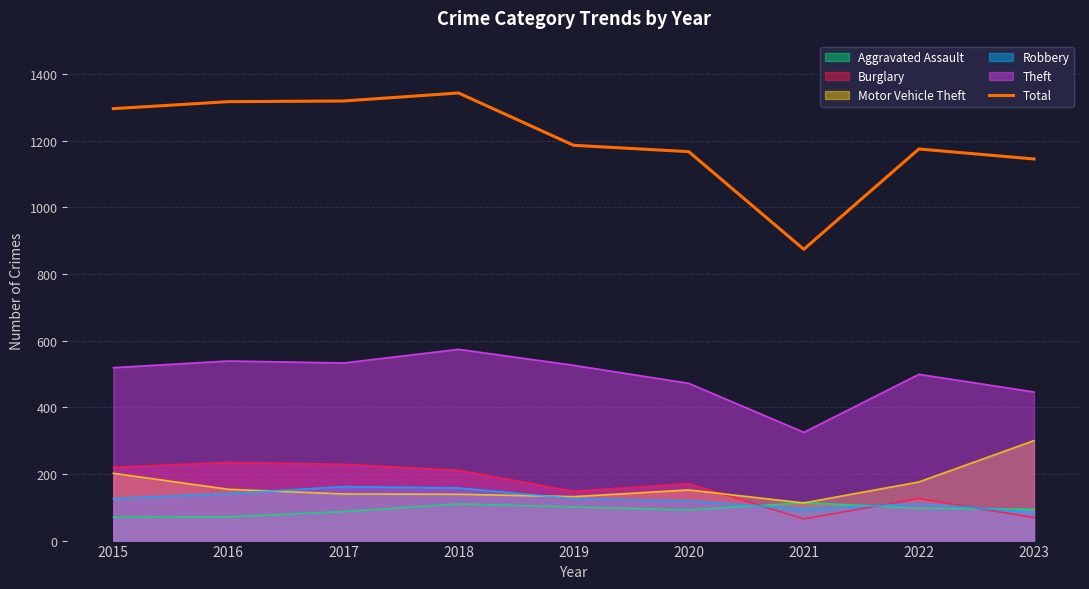

What is the change in value from 2017 to 2020?

-152